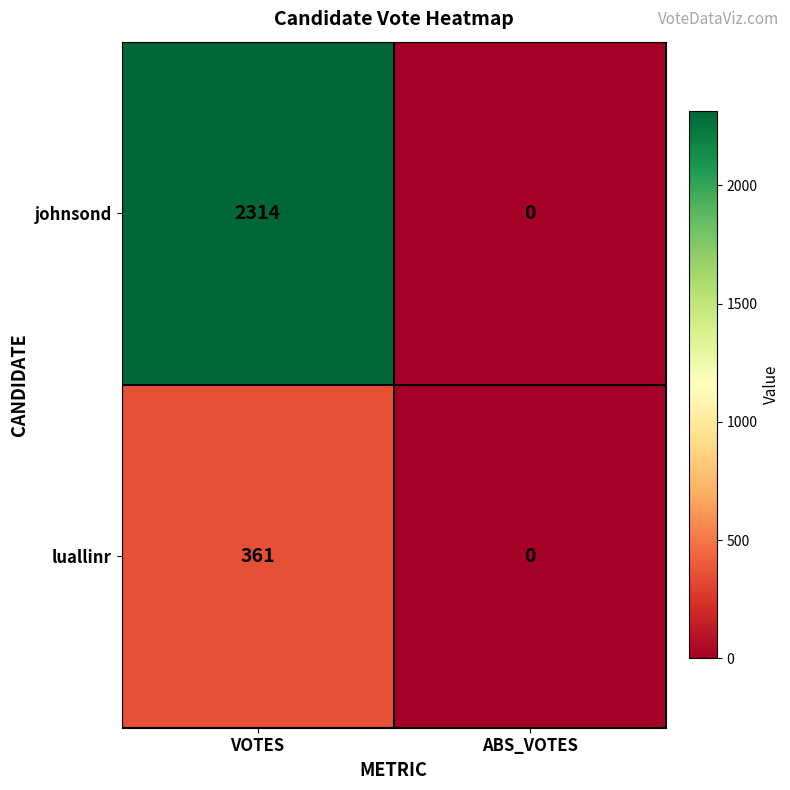

Reading left to right, transcribe all the data shown in this chart.

johnsond: 2314	0
luallinr: 361	0